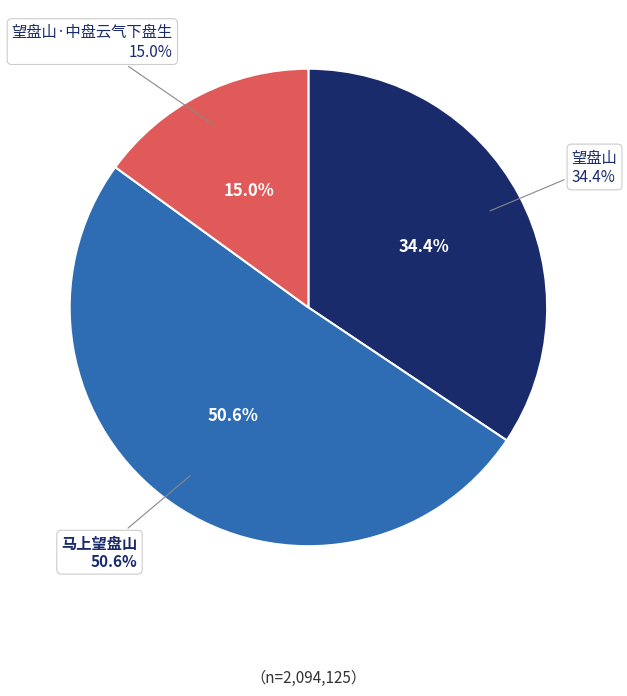

True or false: 望盘山 accounts for 34% of the total.

True